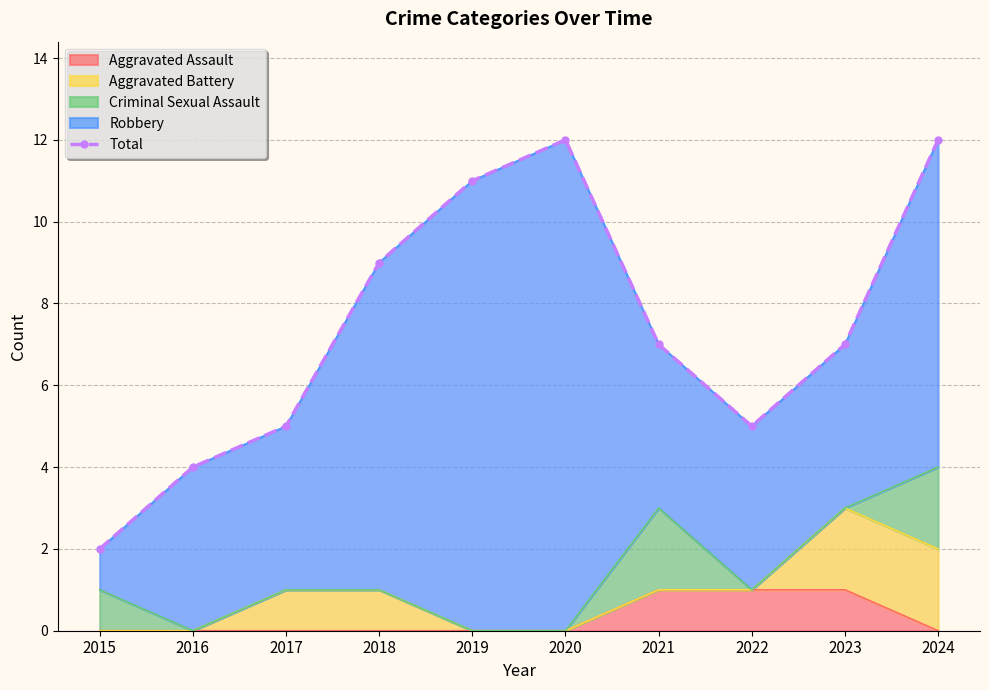

Rank the categories by value from highest to lowest.

2020, 2024, 2019, 2018, 2021, 2023, 2017, 2022, 2016, 2015